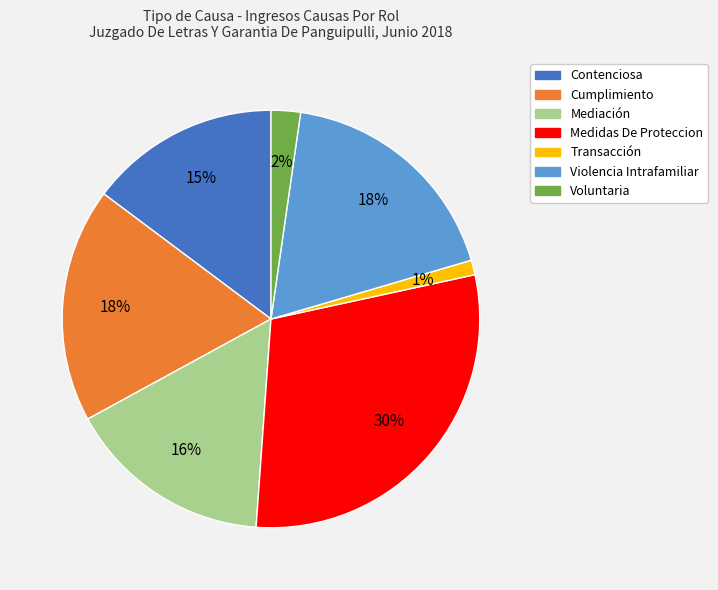

Between Medidas De Proteccion and Transacción, which is larger?

Medidas De Proteccion